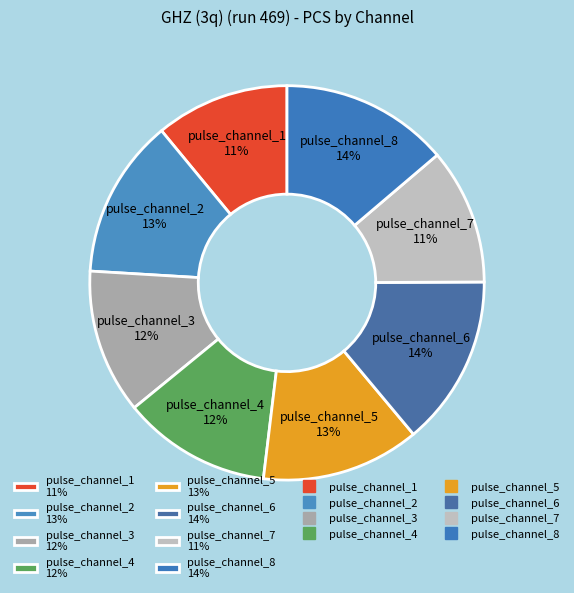

How many segments does this pie chart have?

8